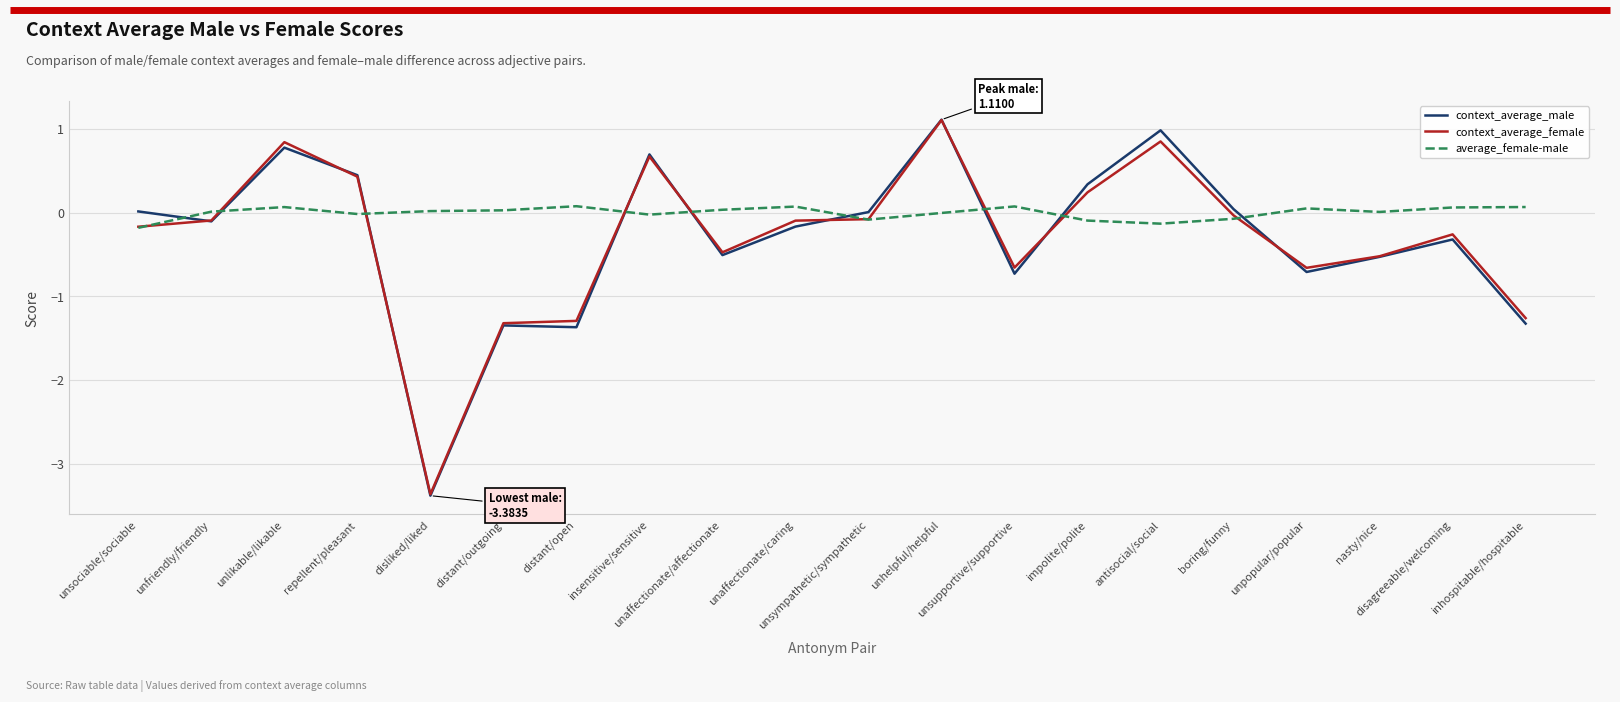

Which series has the largest total across all categories?

average_female-male